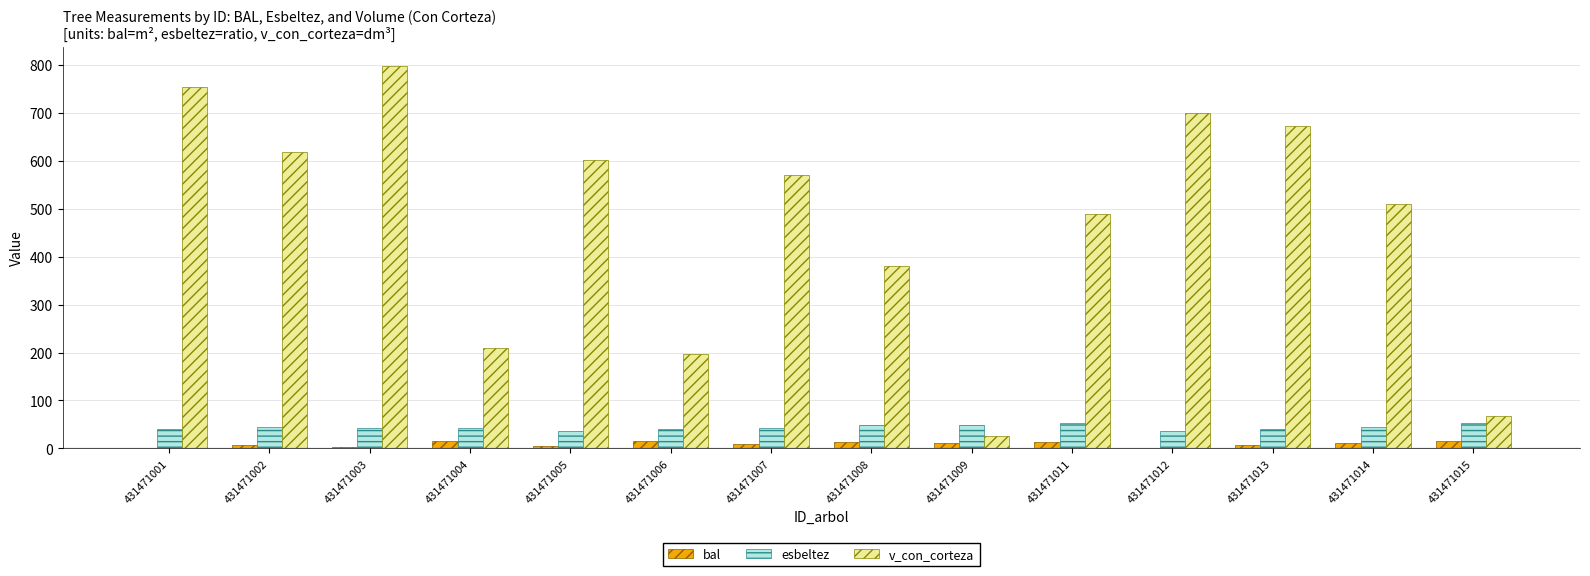

What is the sum of all v_con_corteza values?

6598.5